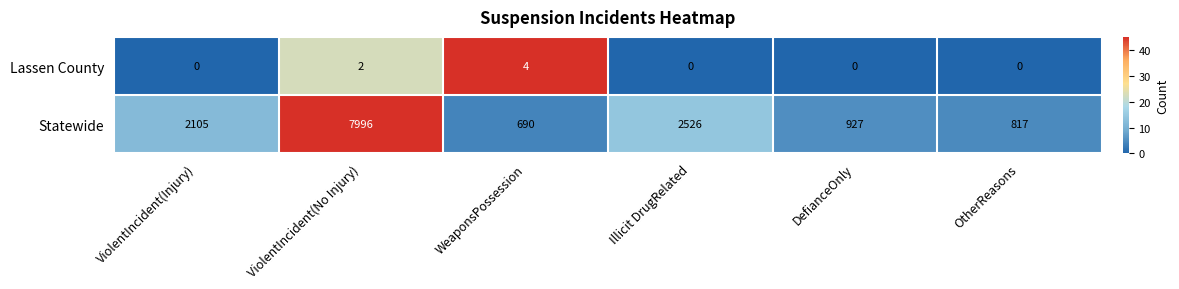

Which series has the largest total across all categories?

Statewide